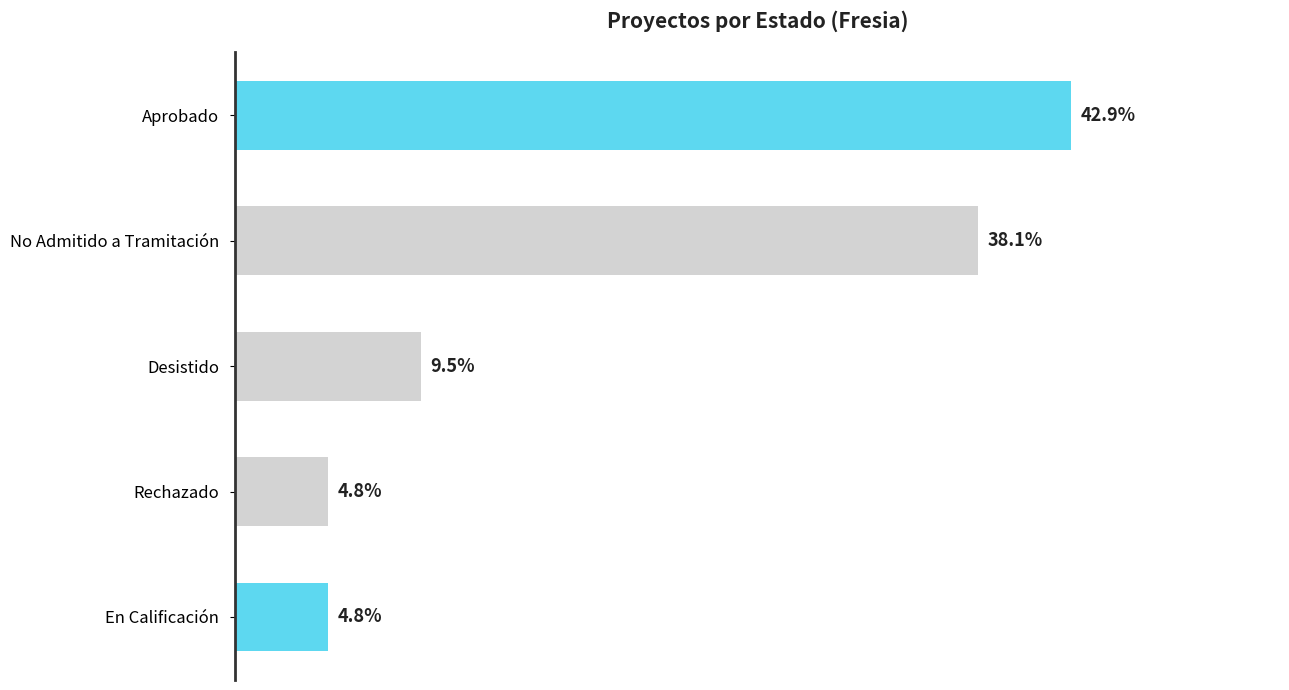

List the labels in order of value, largest first.

Aprobado, No Admitido a Tramitación, Desistido, En Calificación, Rechazado